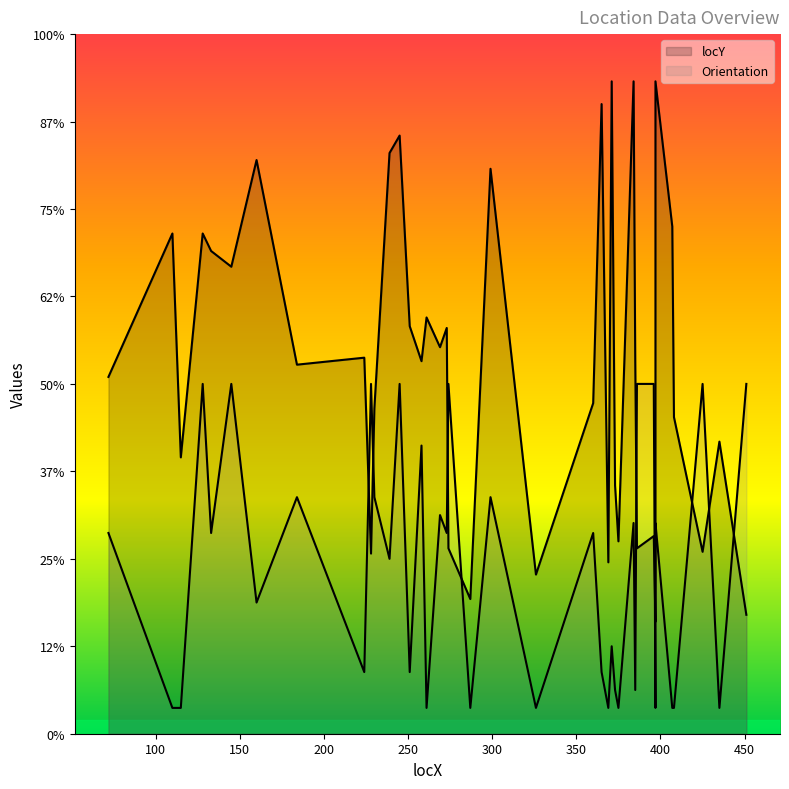

The value of locY at 72 is 69.8. True or false?

False